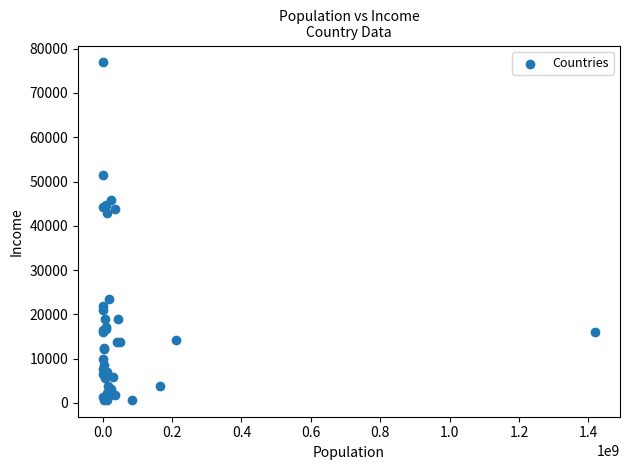

What Y value in the scatter plot is closest to 38794?

42800